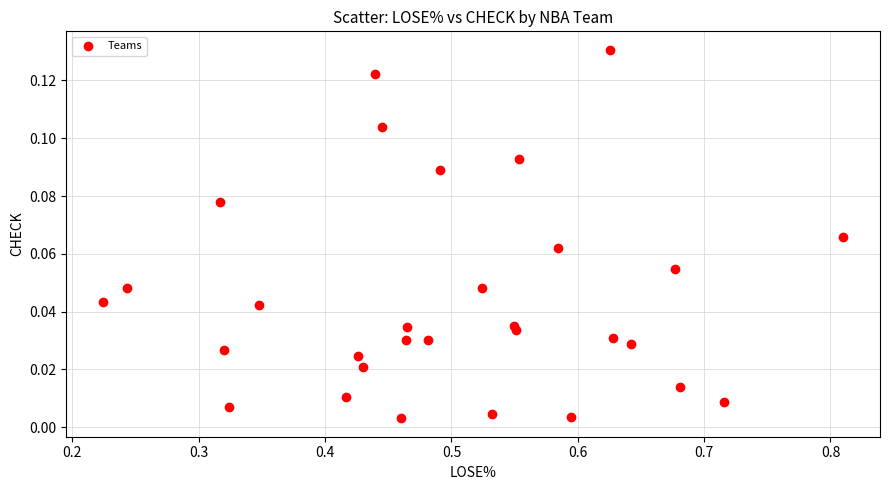

What is the range of X values (max minus min)?

0.6